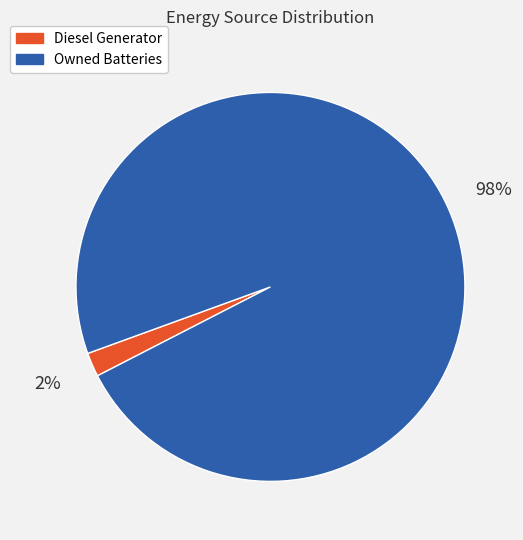

The Owned Batteries slice represents 10% of the pie. True or false?

False